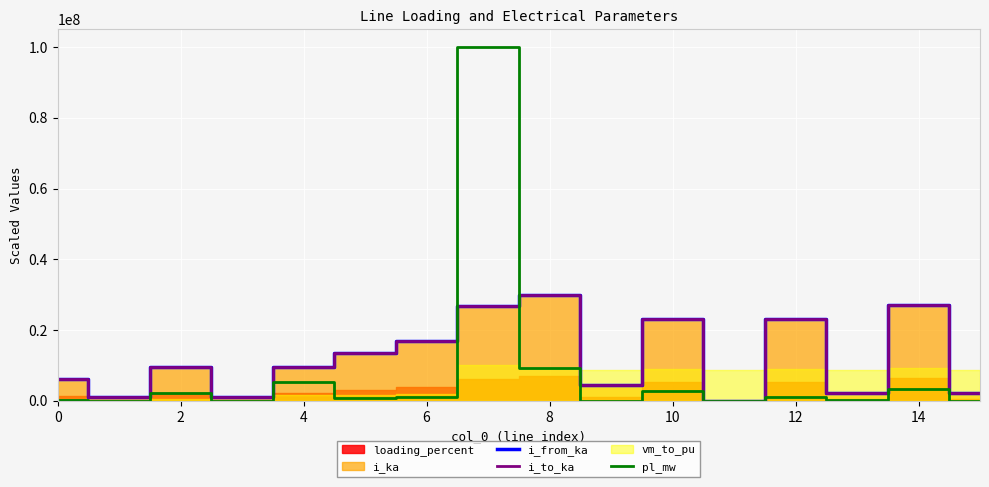

Where does the pl_mw series first go above 1012553?

2